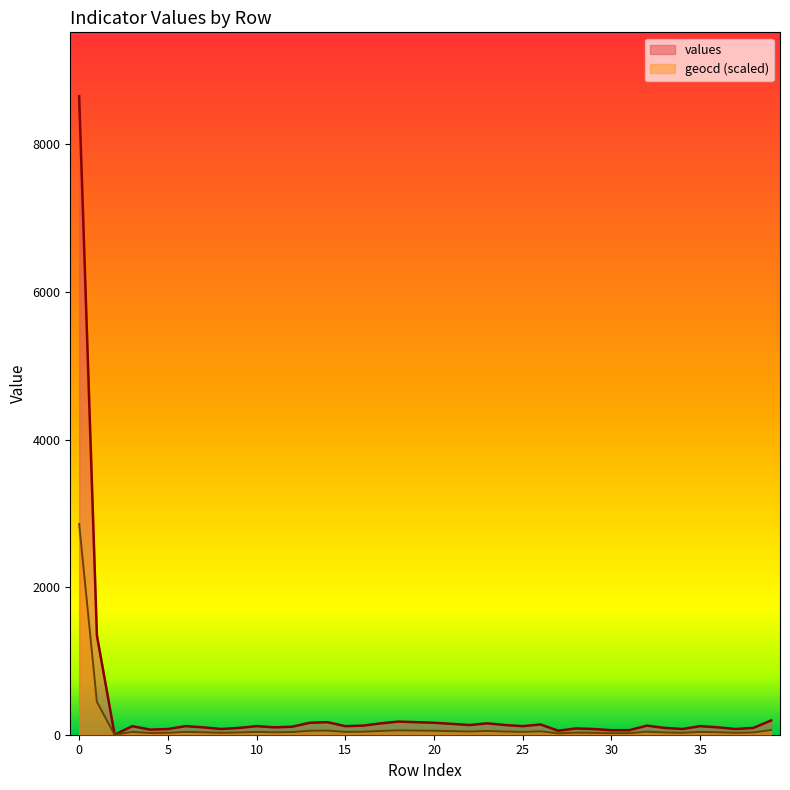

List the series in order of their overall mean, lowest first.

geocd (scaled), values